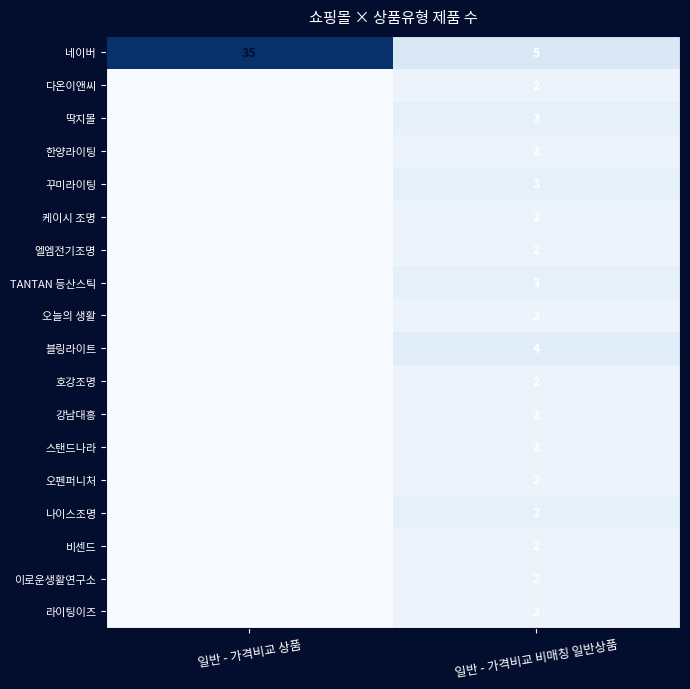

Is it true that 라이팅이즈 equals 2 at 일반 - 가격비교 비매칭 일반상품?

True